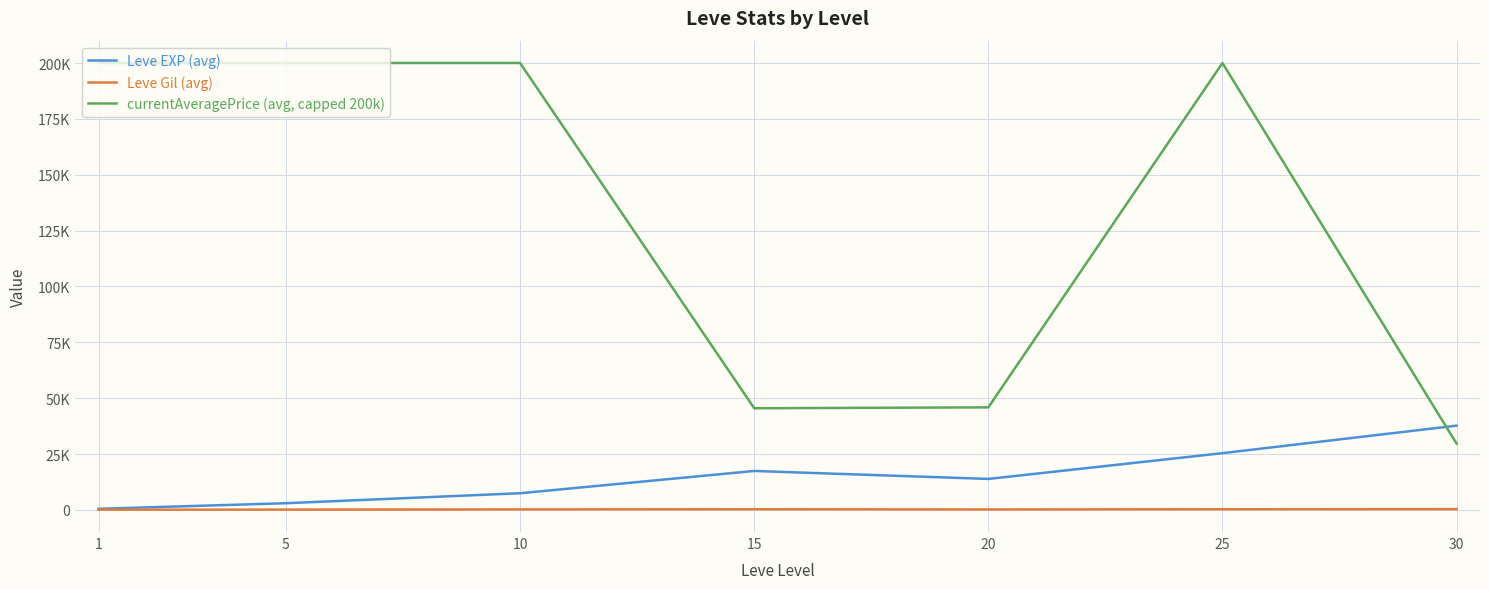

List the series in order of their peak value, lowest first.

Leve Gil (avg), Leve EXP (avg), currentAveragePrice (avg, capped 200k)